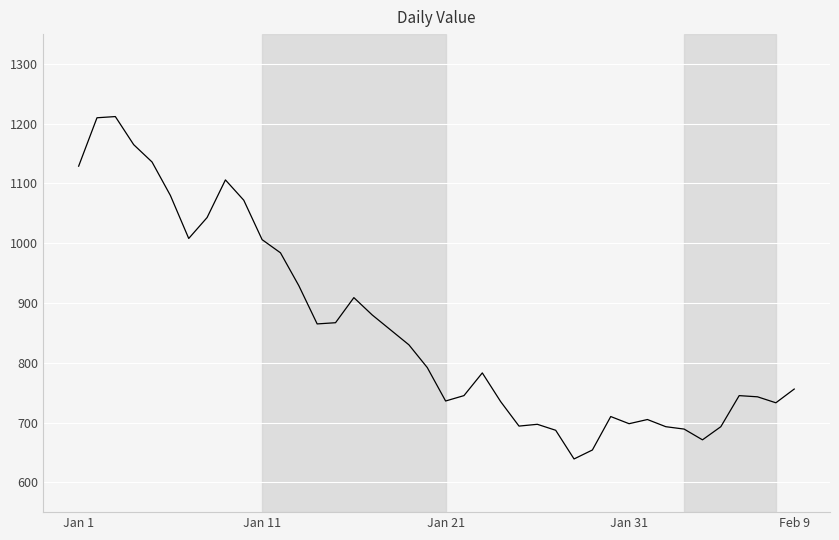

What is the maximum value shown in the chart?

1212